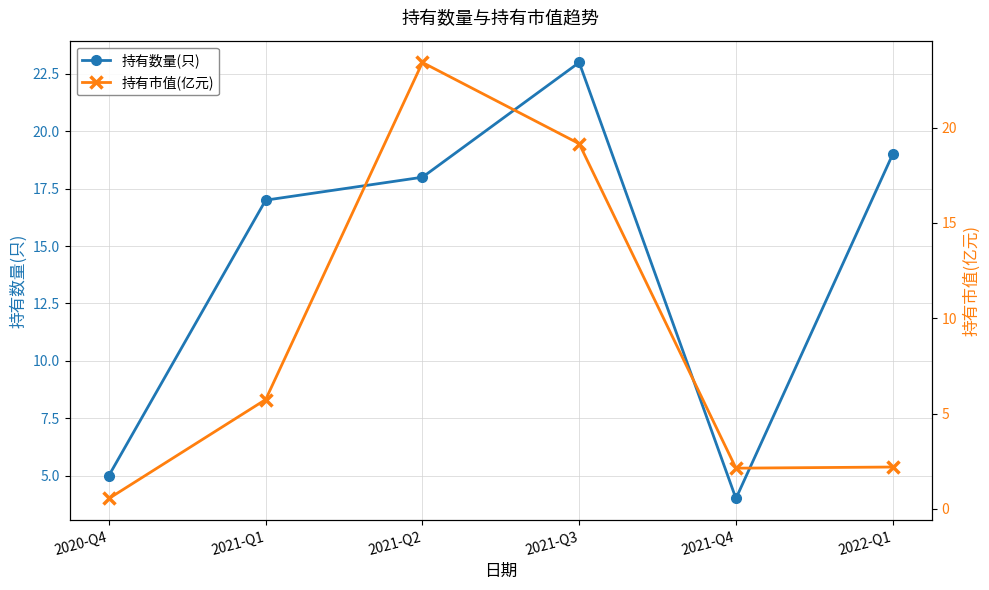

At 2020-Q4, list the series in order from smallest to largest.

持有市值(亿元), 持有数量(只)